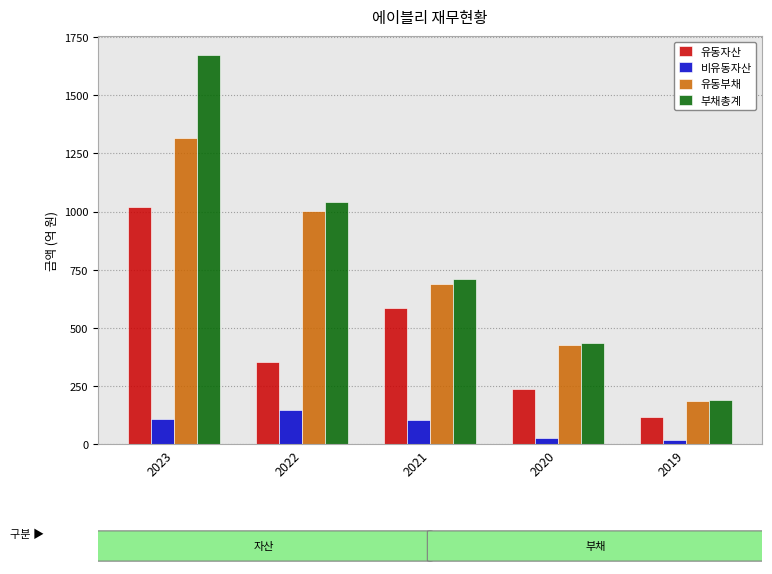

Which series has the largest range (max minus min)?

부채총계